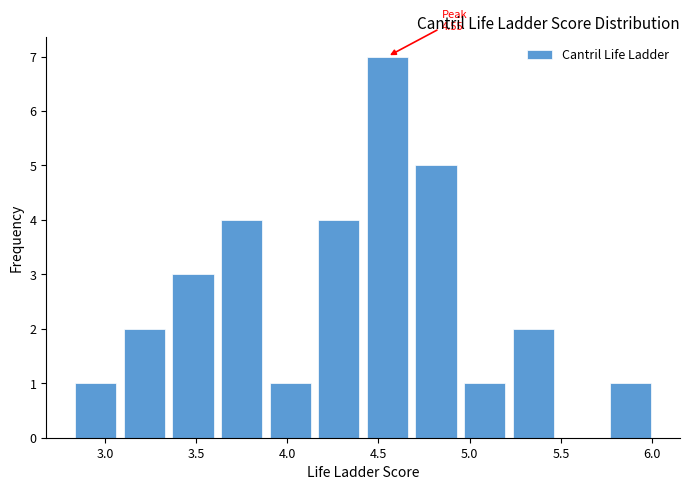

Which range on the x-axis has the tallest bar?

4.40 to 4.70